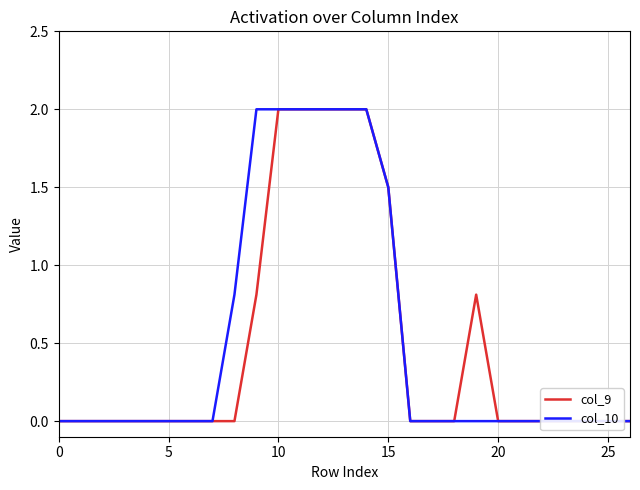

True or false: col_9 has a value of 0.6 at 12.

False